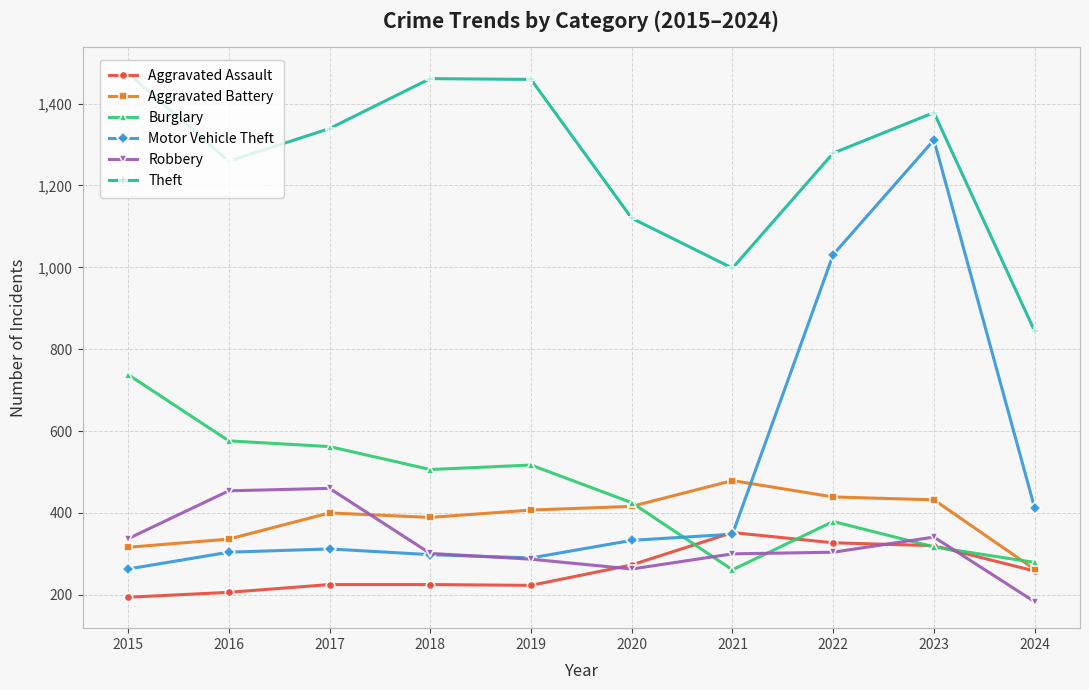

What is the difference between the second highest and minimum values in the Burglary series?

315